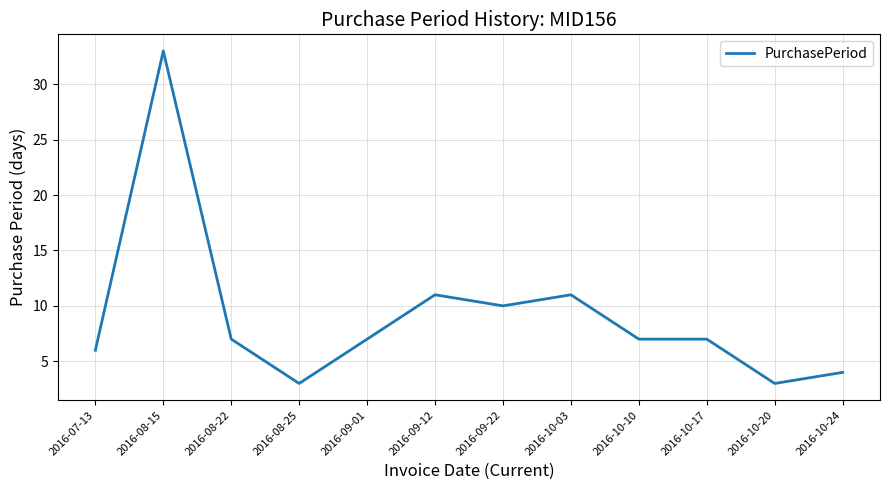

Reading left to right, extract all data points from this chart.

6	33	7	3	7	11	10	11	7	7	3	4